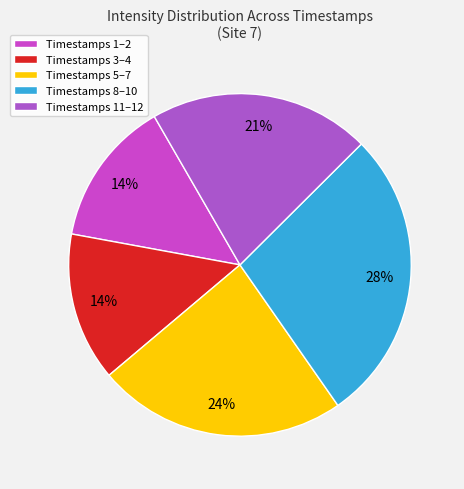

Count the number of slices in the pie.

5